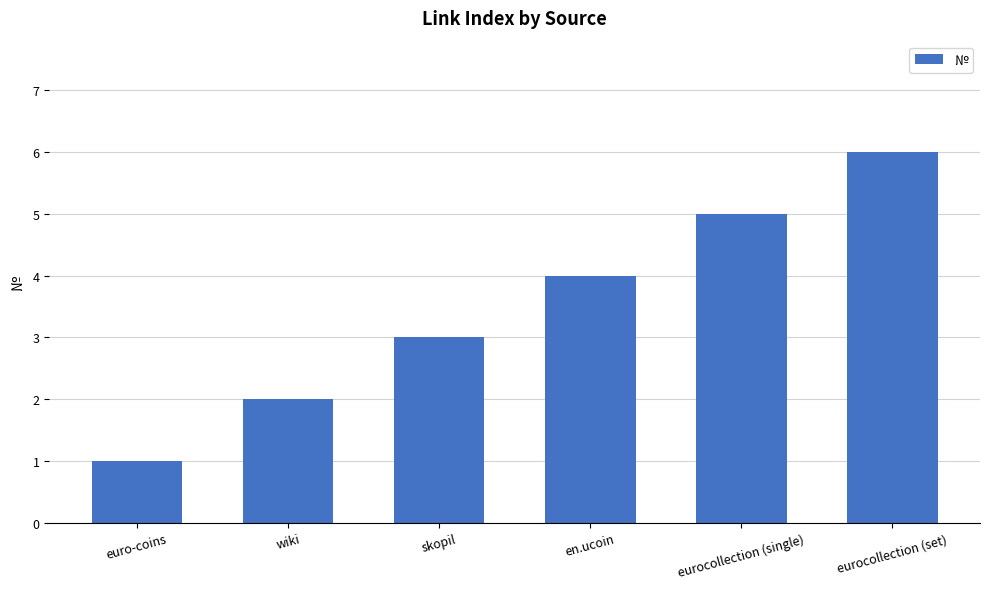

At which category does the chart reach its minimum across all series?

euro-coins